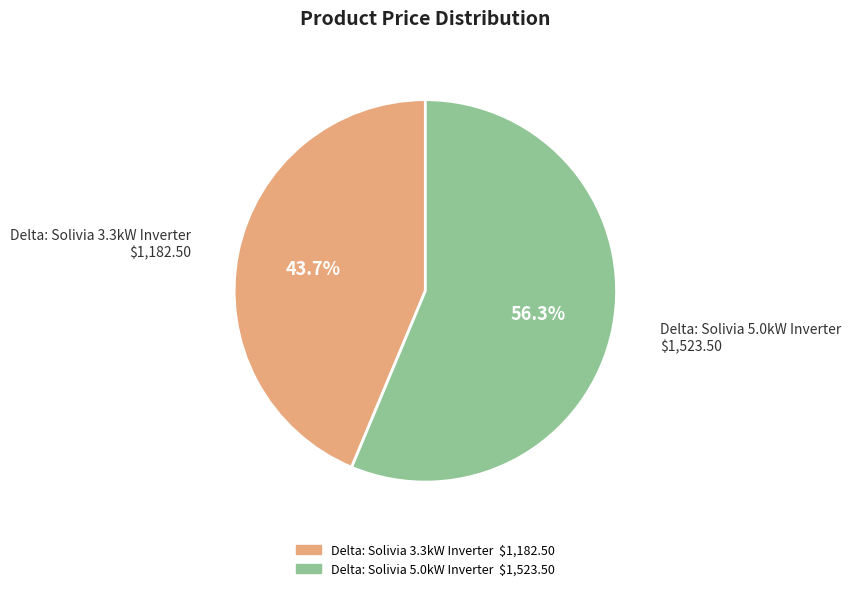

To the nearest percent, what percentage of the pie is Delta: Solivia 3.3kW Inverter?

44%